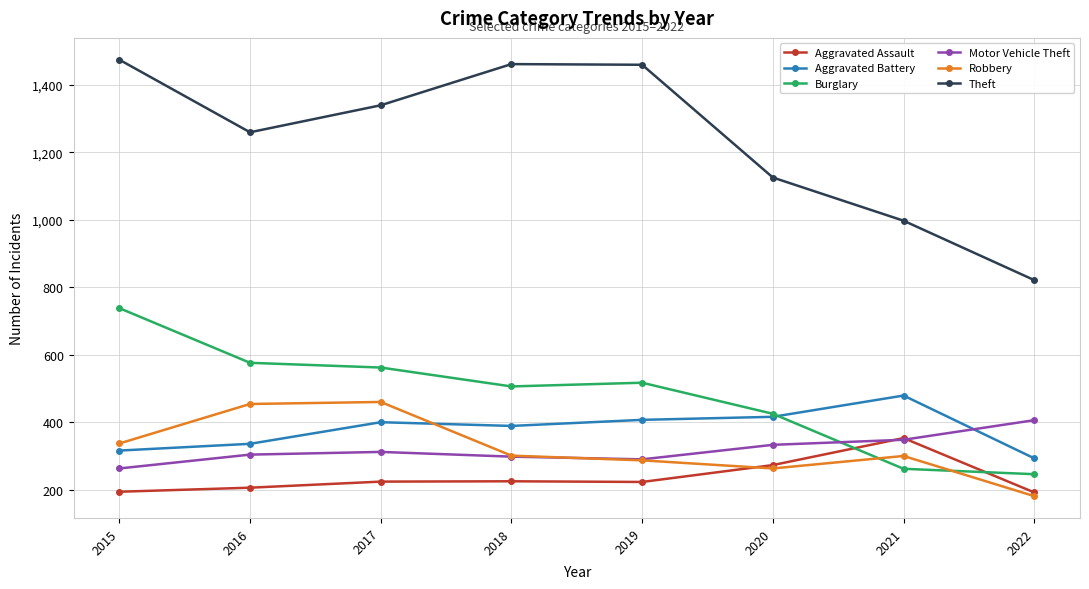

Is the value of Theft at 2019 greater than the value of Robbery at 2018?

Yes